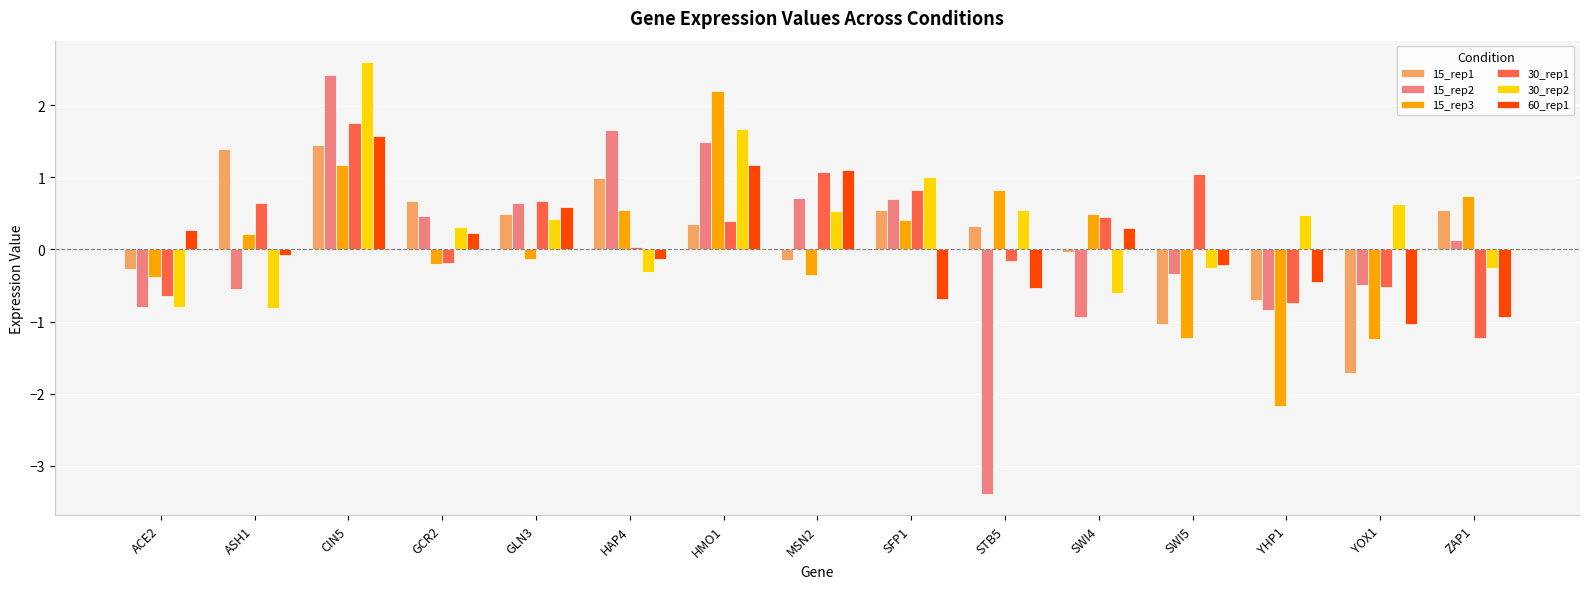

What is the difference between the maximum and minimum values in the 15_rep1 series?

3.2